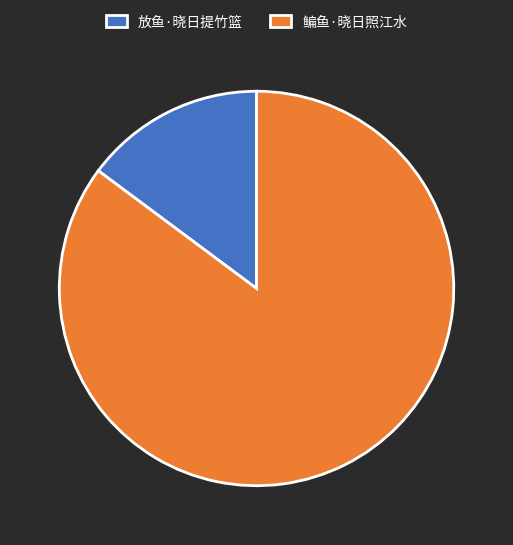

Rank the categories by value from lowest to highest.

放鱼·晓日提竹篮, 鳊鱼·晓日照江水